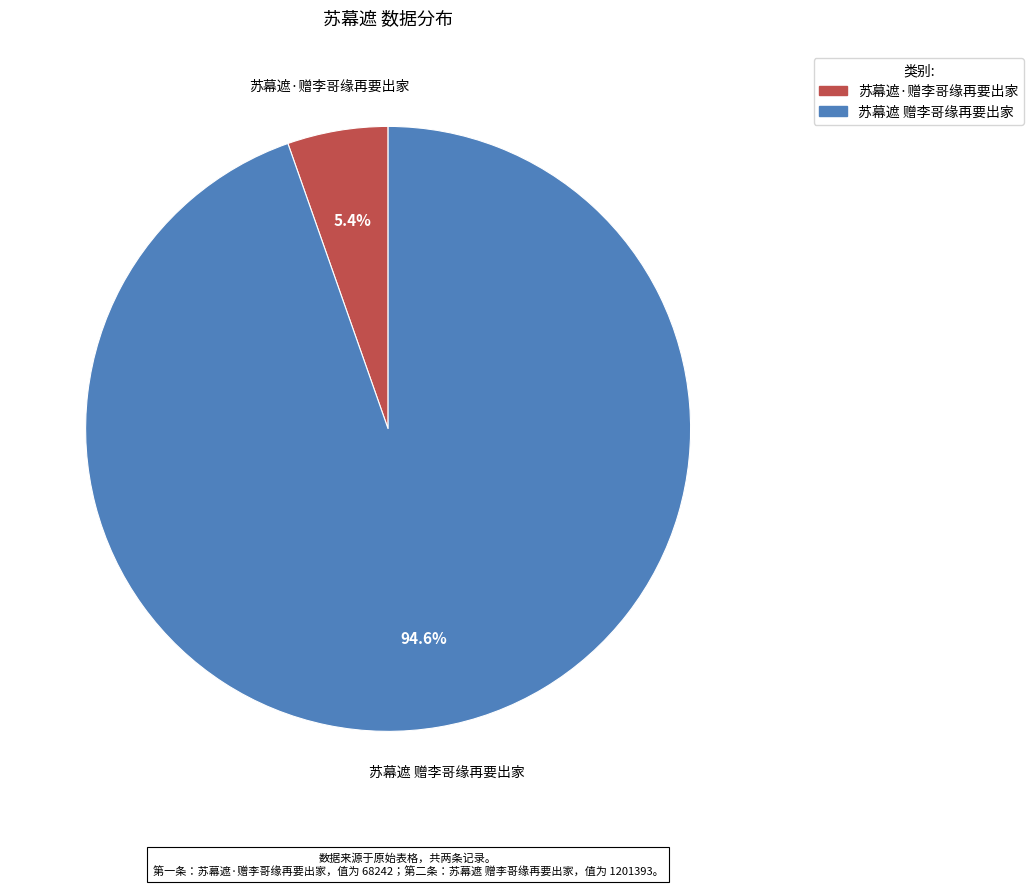

Count the number of slices in the pie.

2